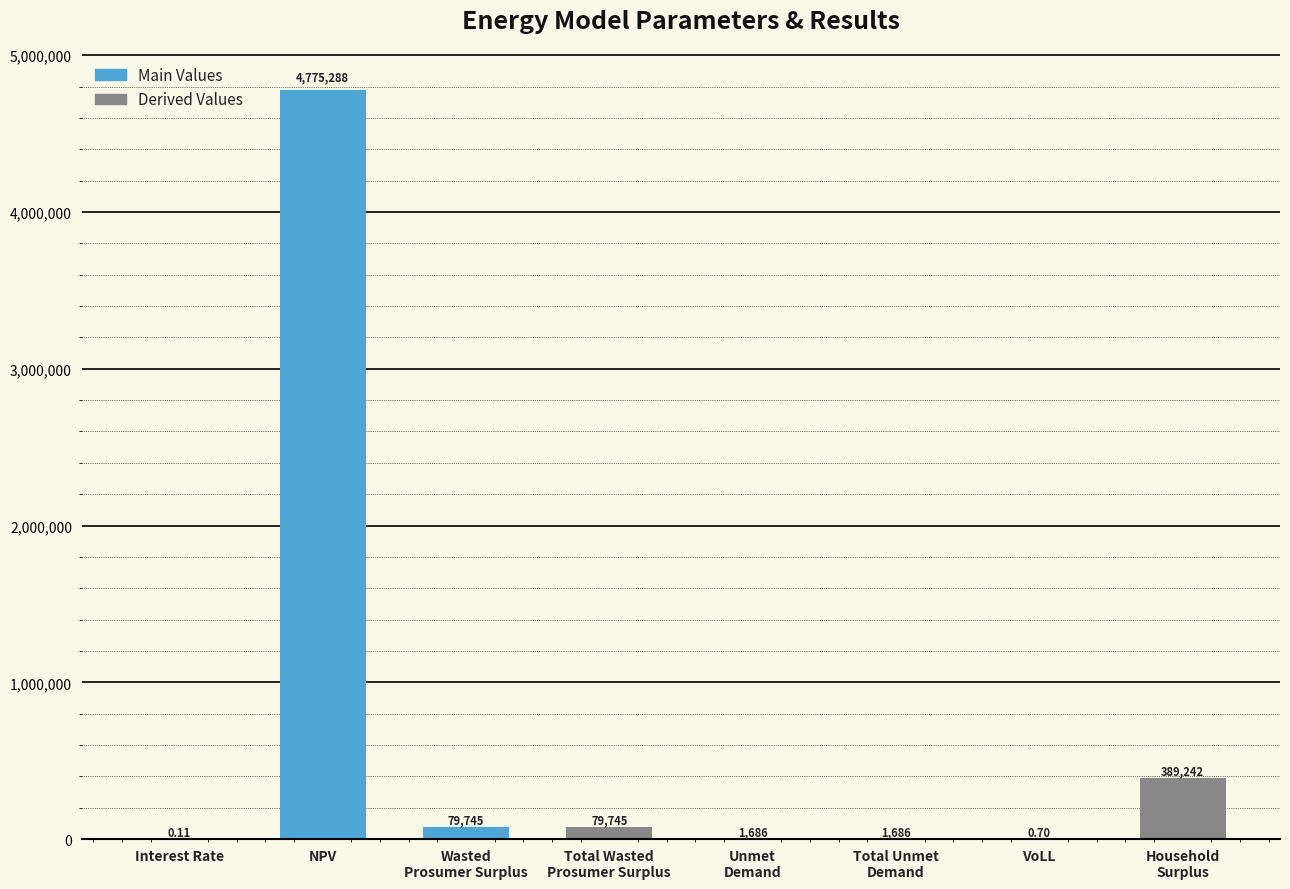

Which label corresponds to the largest value in the chart?

NPV